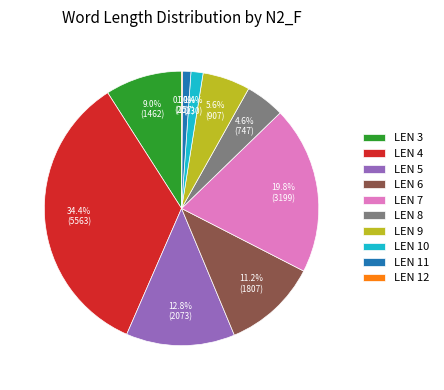

What is the largest slice in the pie chart?

LEN 4